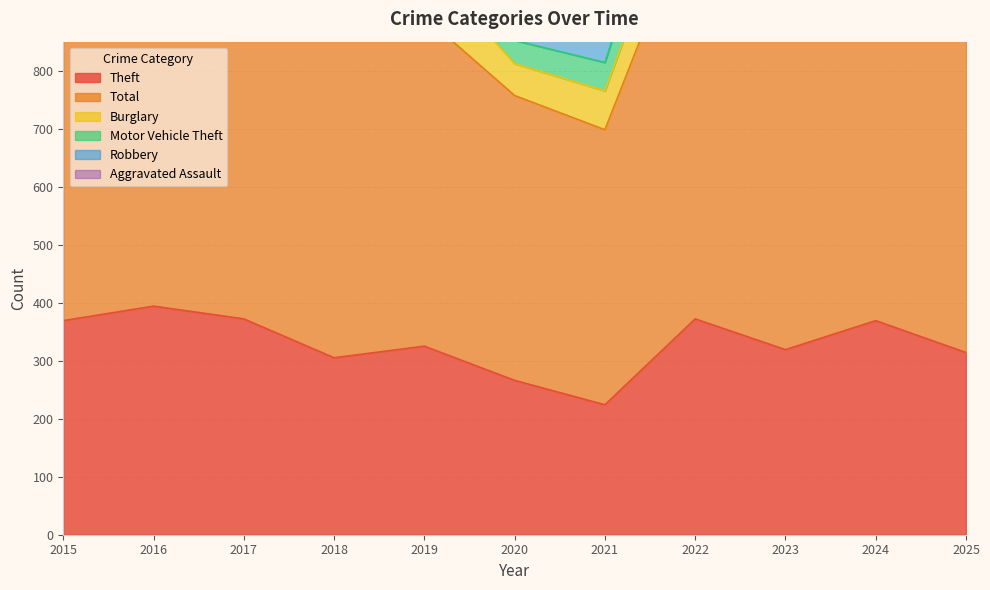

In Theft, how many points are higher than both neighbors (excluding endpoints)?

4